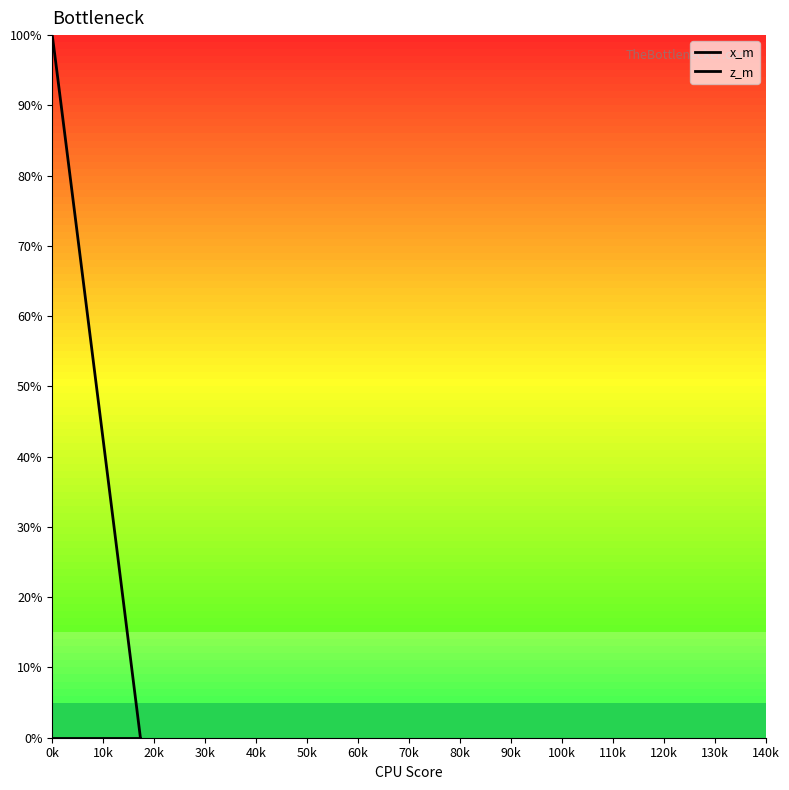

How many values in the x_m series are below 51?

20